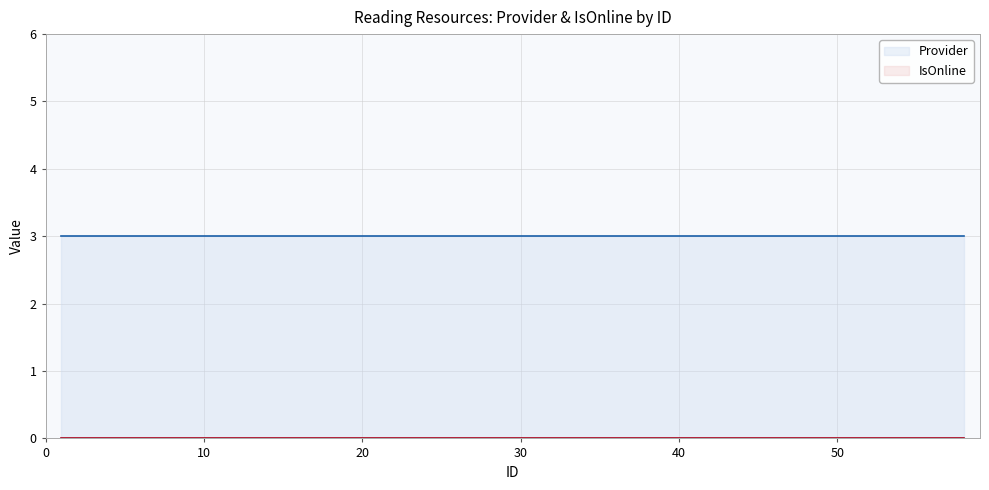

The value of Provider at 58 is 2. True or false?

False